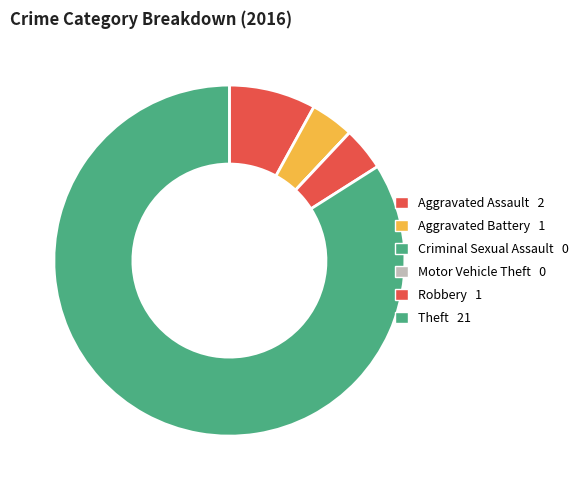

What percentage is the Theft slice, to the nearest percent?

84%